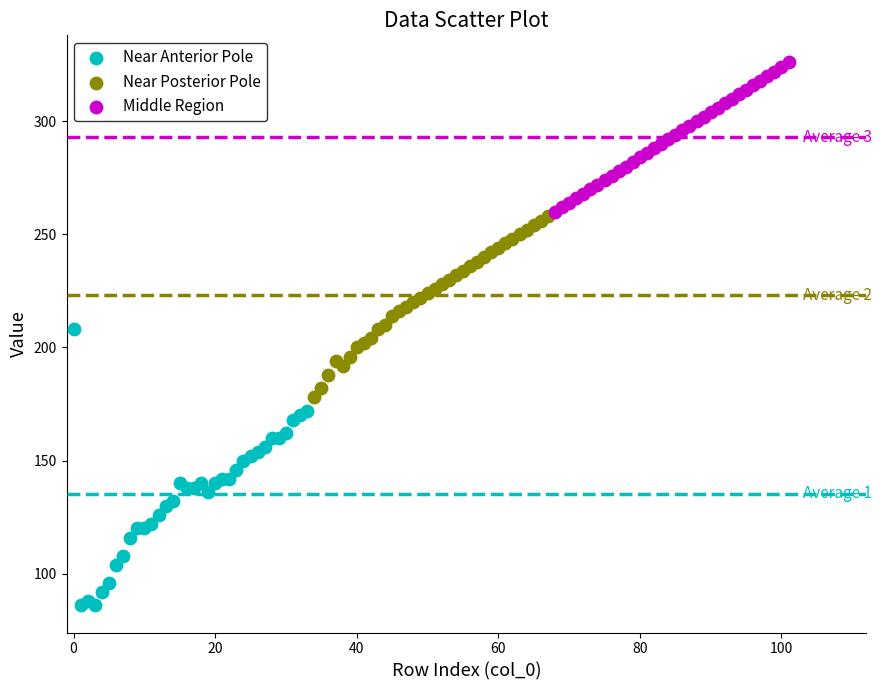

Which series reaches the maximum Y coordinate?

Middle Region